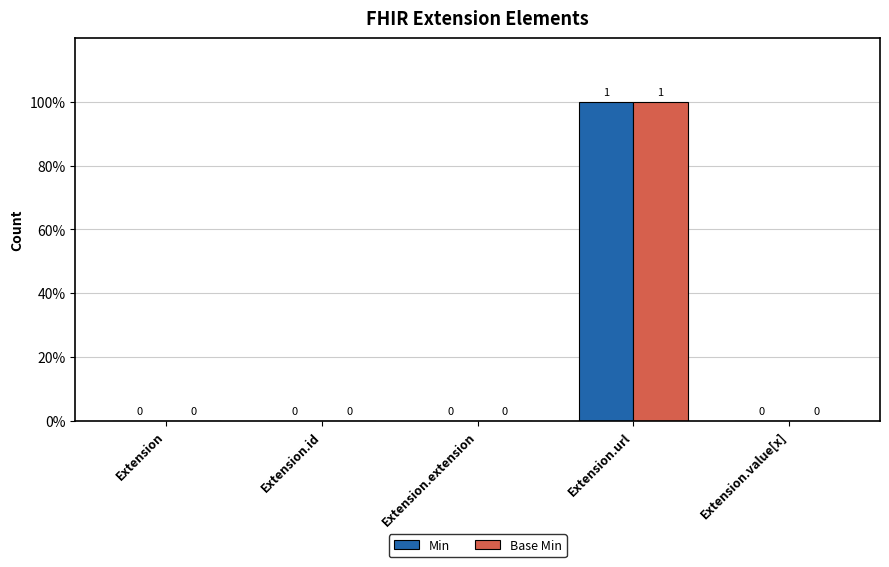

Are the bars horizontal?

No